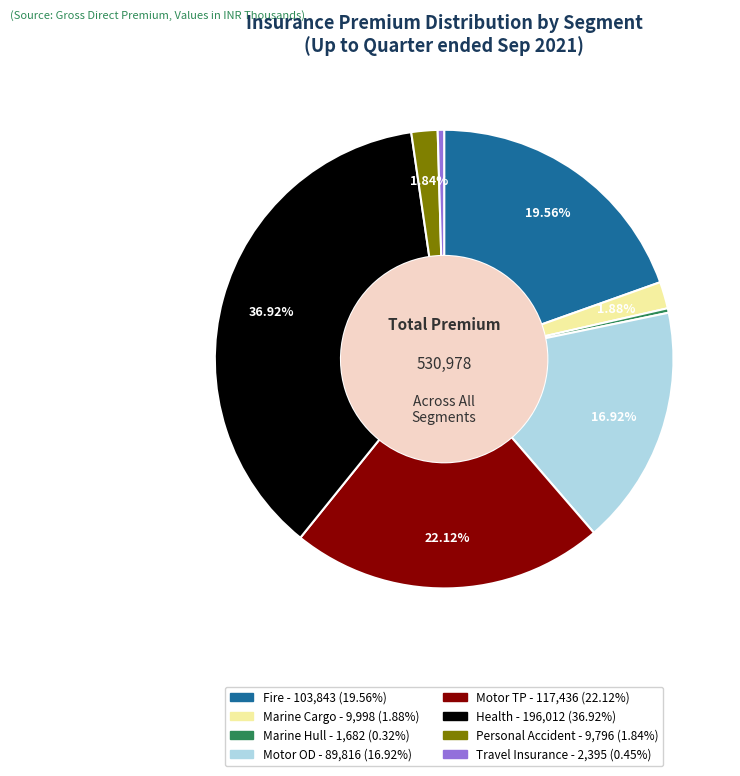

Is there any slice that represents more than half of the pie?

No